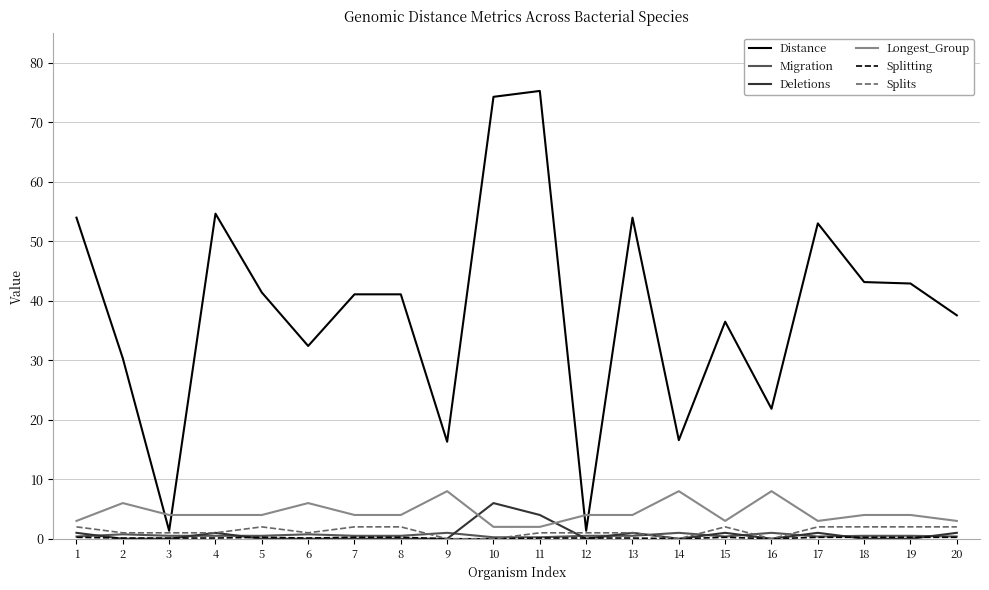

Which series has the largest range (max minus min)?

Distance